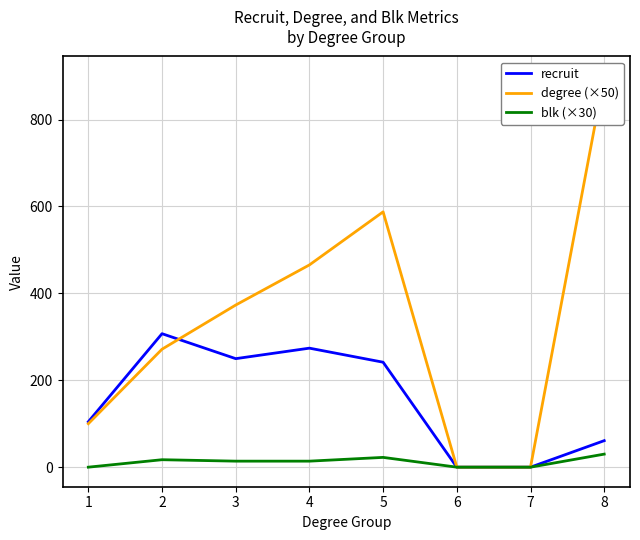

Reading left to right, transcribe all the data shown in this chart.

recruit: 1=104.5	2=307.1	3=249.7	4=273.8	5=241.5	6=0.0	7=0.0	8=61.0
degree (×50): 1=100.0	2=271.4	3=373.1	4=465.4	5=587.5	6=0.0	7=0.0	8=900.0
blk (×30): 1=0.0	2=17.1	3=13.8	4=13.8	5=22.5	6=0.0	7=0.0	8=30.0